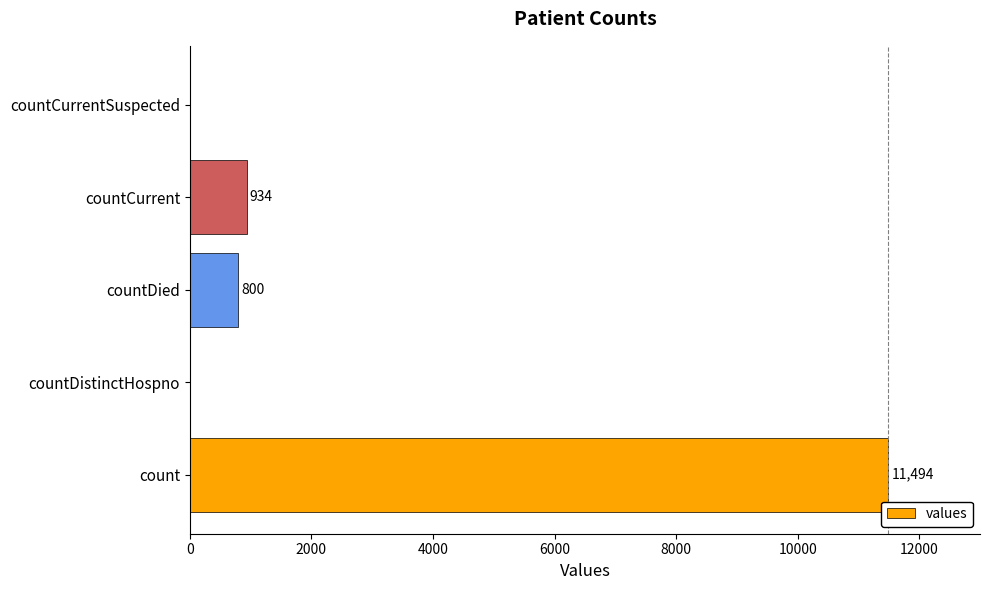

The chart shows a value of -6262 at countCurrentSuspected. True or false?

False